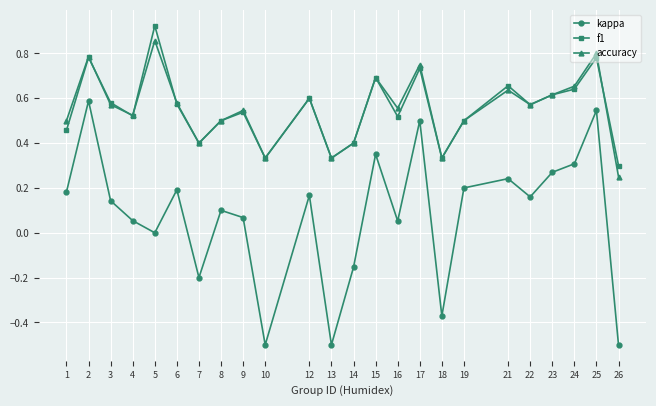

Is it true that accuracy equals 0.6 at 6?

True